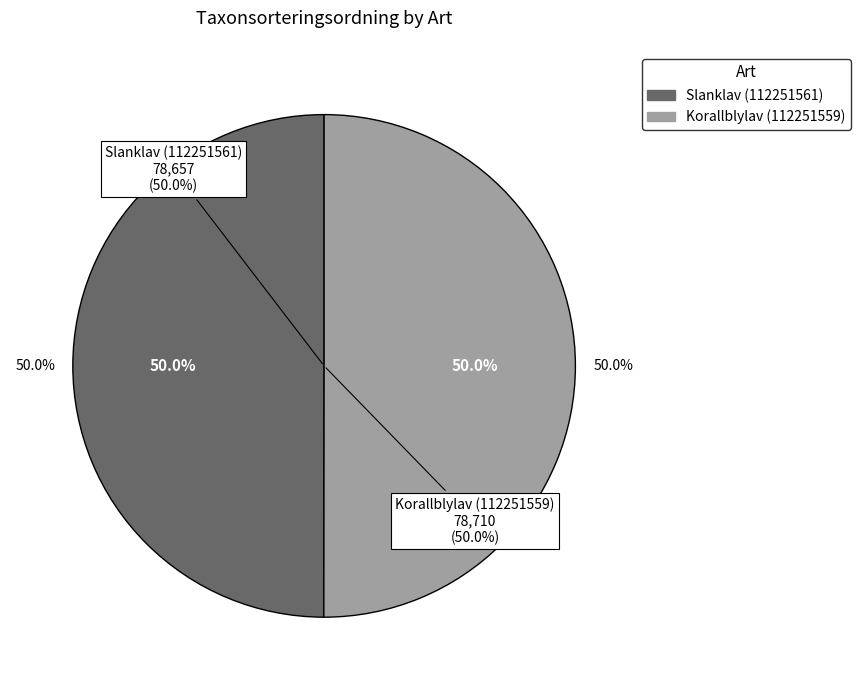

How many slices are in this pie chart?

2